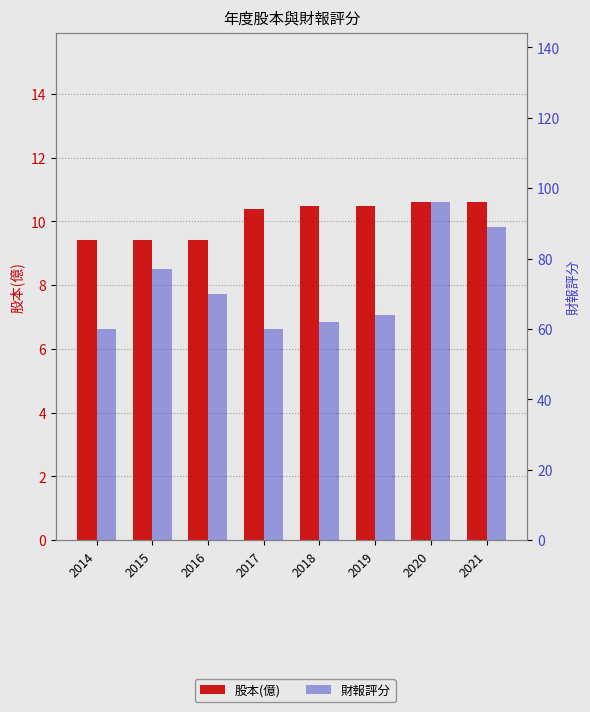

How many bars are there in each group?

2